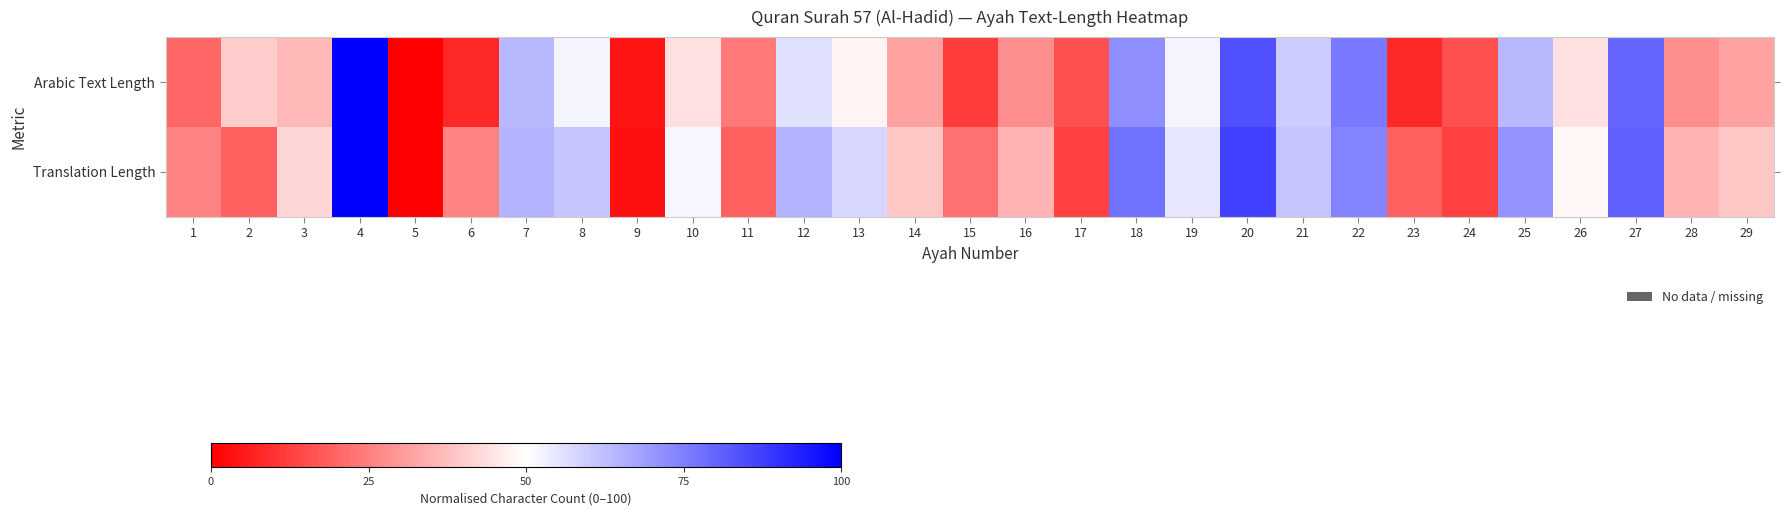

List the series in order of their peak value, highest first.

Arabic Text Length, Translation Length